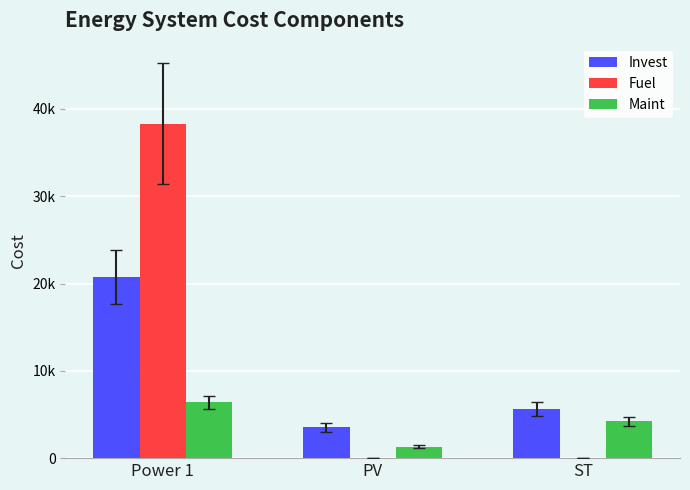

What are all the series names shown in the legend?

Invest, Fuel, Maint